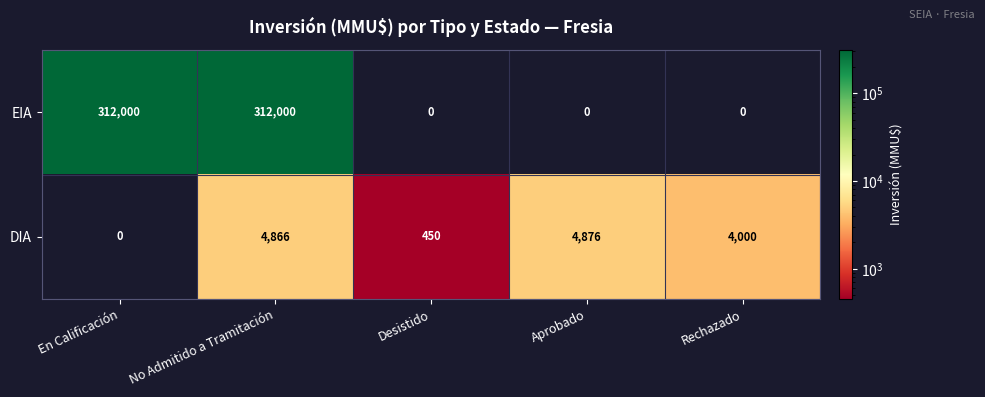

Which series changed the most between Aprobado and Rechazado?

DIA